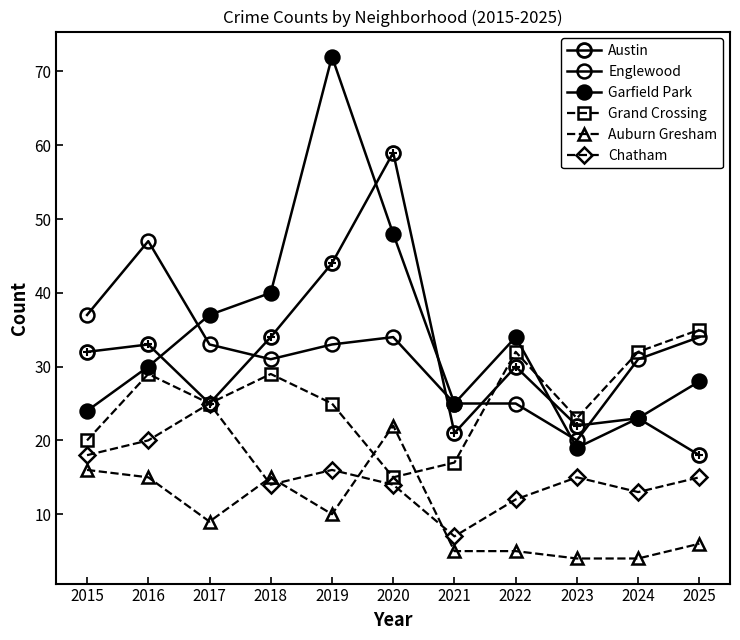

List the labels in order of Englewood value, largest first.

2016, 2015, 2020, 2025, 2017, 2019, 2018, 2024, 2021, 2022, 2023